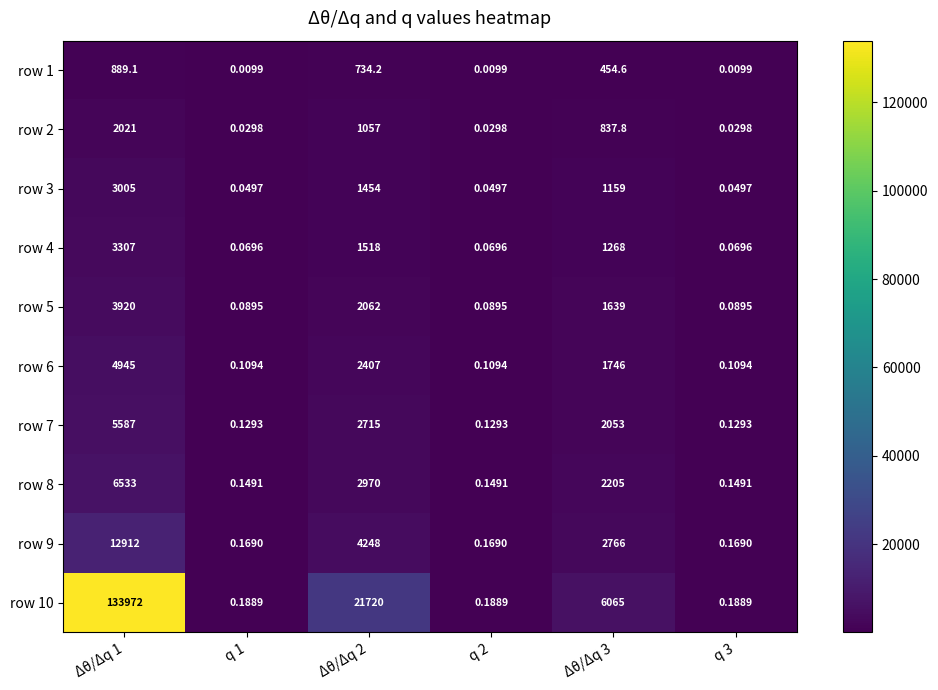

Is the value of row 1 at q 3 greater than the value of row 9 at q 1?

No